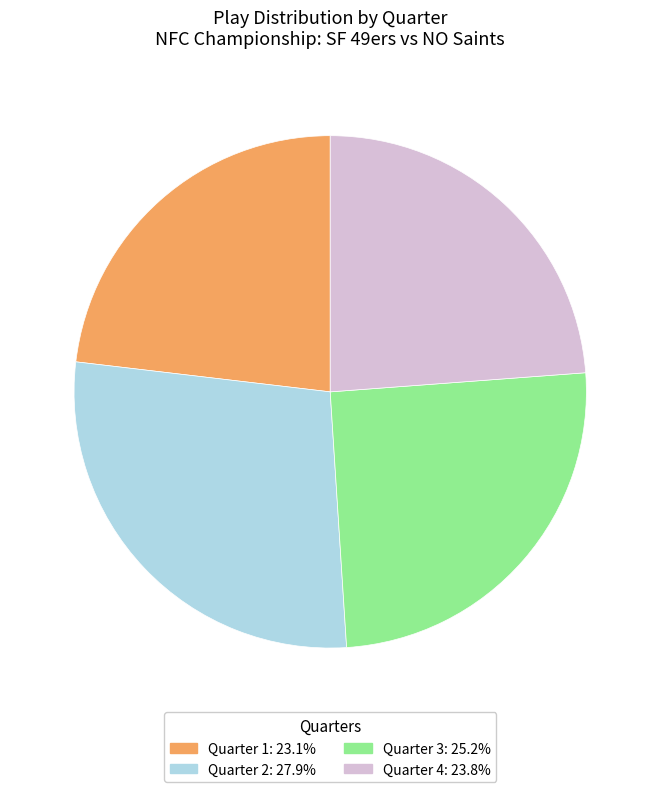

Rank the categories by value from lowest to highest.

Quarter 1, Quarter 4, Quarter 3, Quarter 2